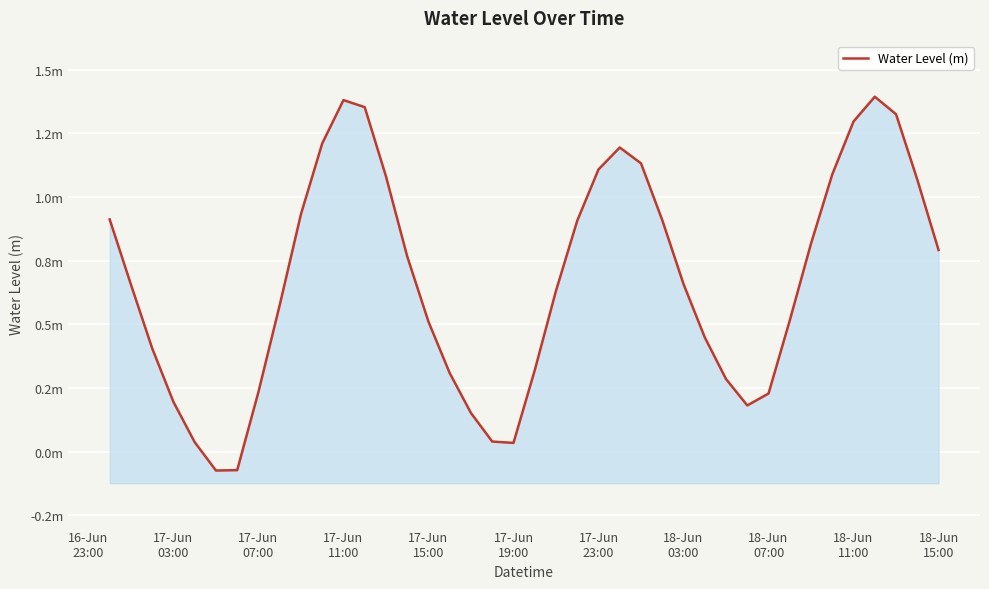

How many negative values are there?

2